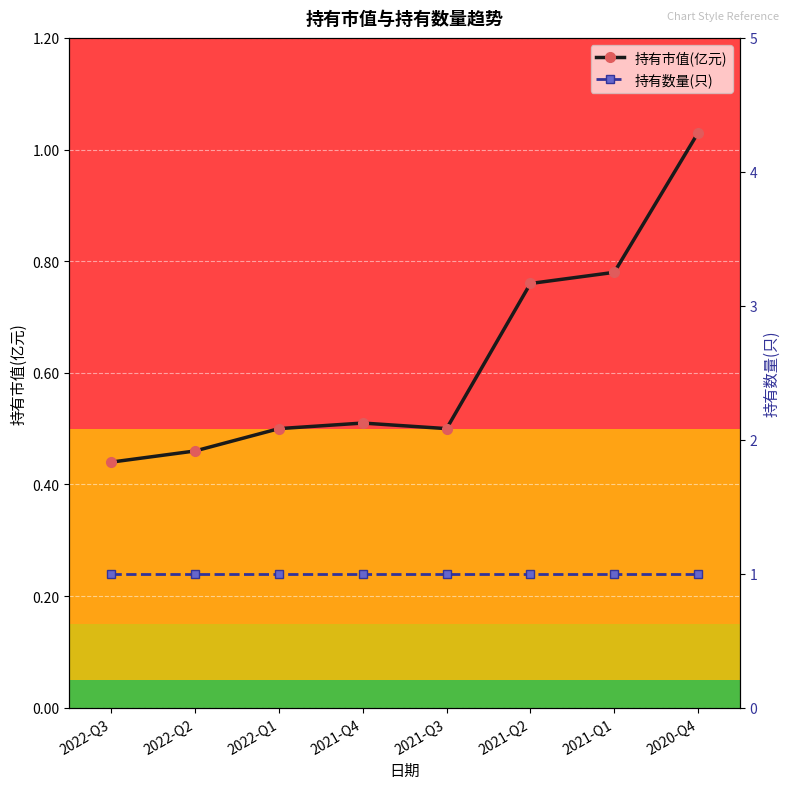

Reading right to left, list all the values displayed in this chart.

1.0	0.8	0.8	0.5	0.5	0.5	0.5	0.4